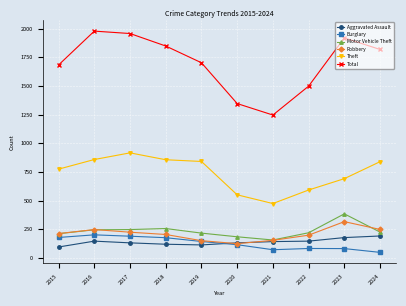

What is the minimum value for Aggravated Assault?

95